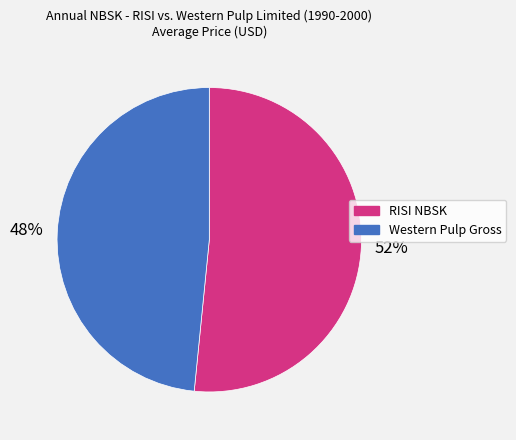

Which slice is the smallest?

Western Pulp Gross